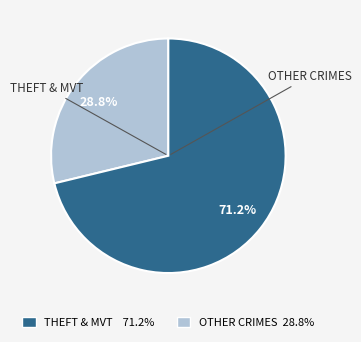

Is there any slice that represents more than half of the pie?

Yes